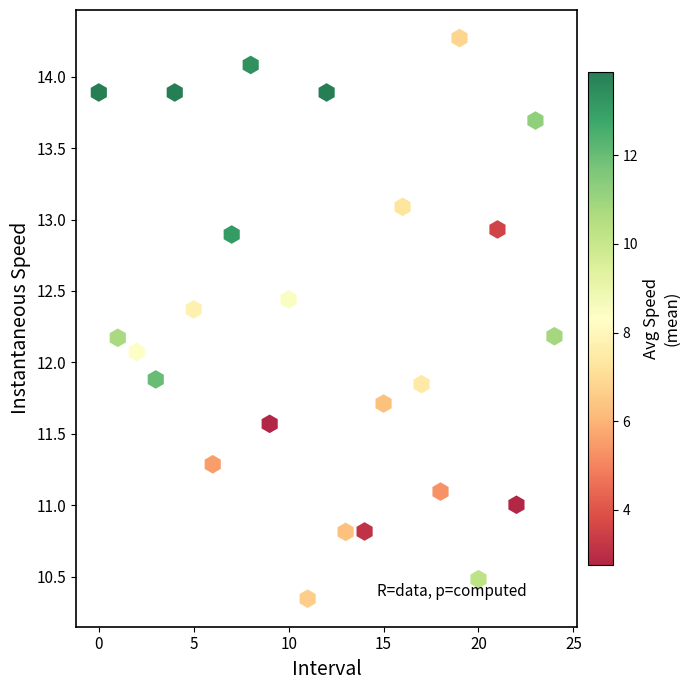

What Y value in the scatter plot is closest to 12?

12.1